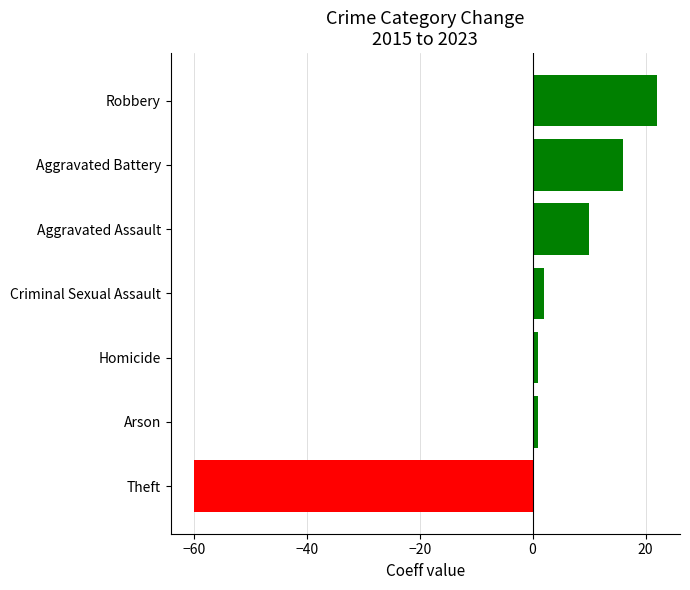

What is the difference between the second highest and minimum values?

76